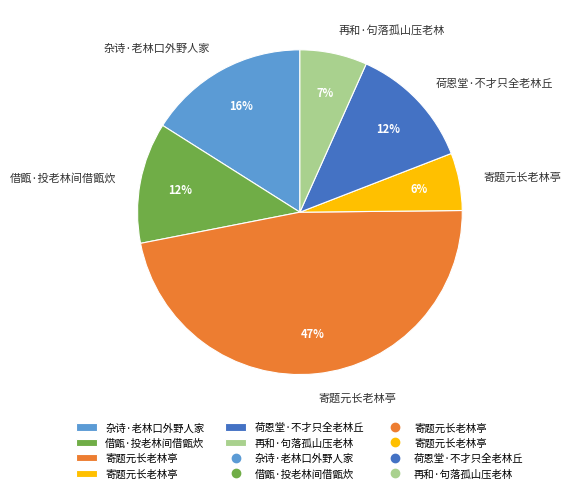

Is there any slice that represents more than half of the pie?

No